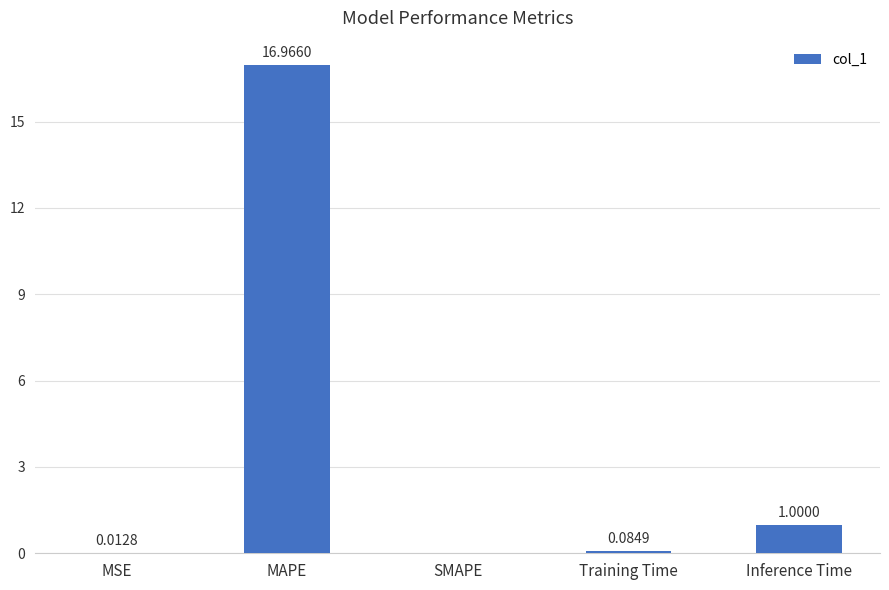

How many series are shown in this chart?

1